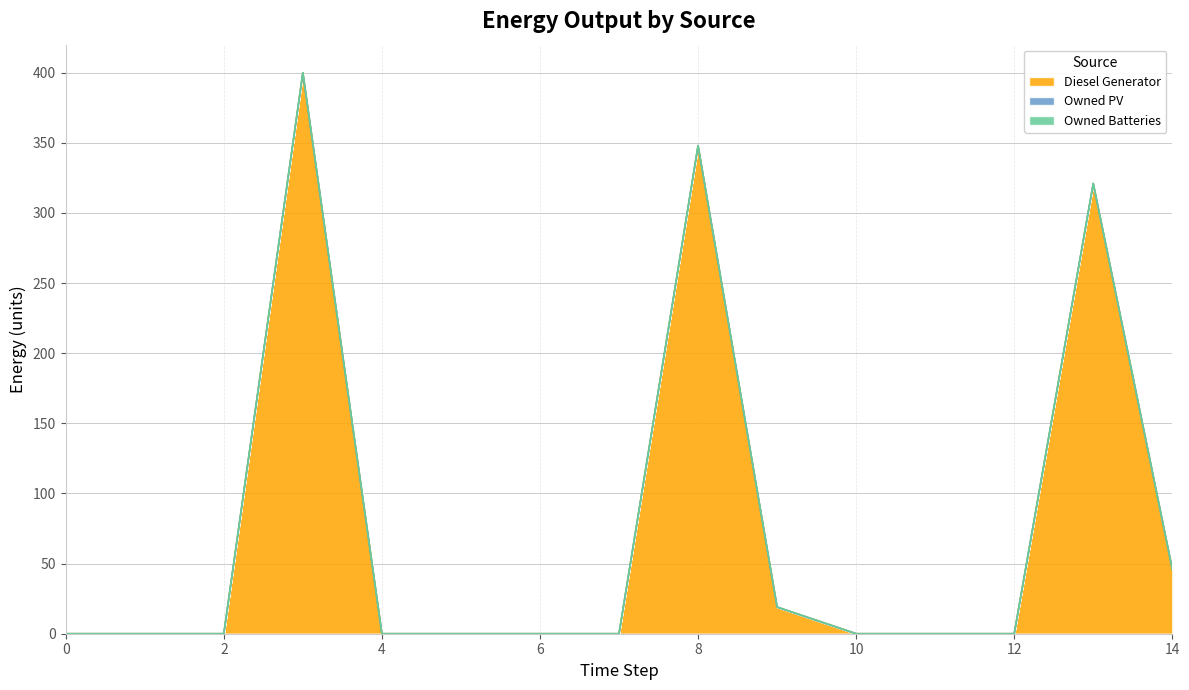

Does the chart have visible grid lines?

Yes